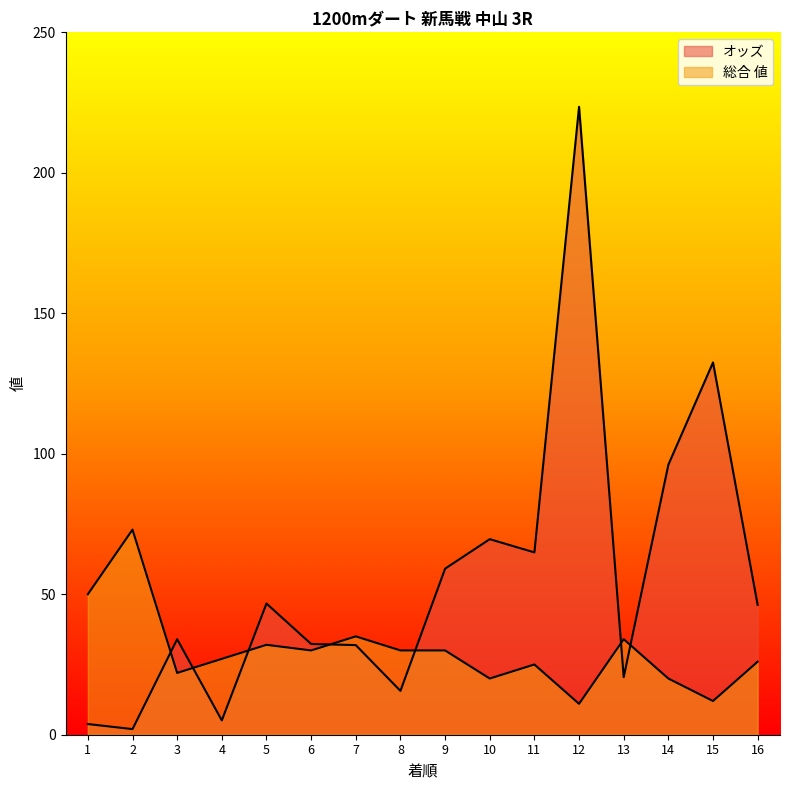

What is the value of the オッズ point at the 11th from the left?

64.9